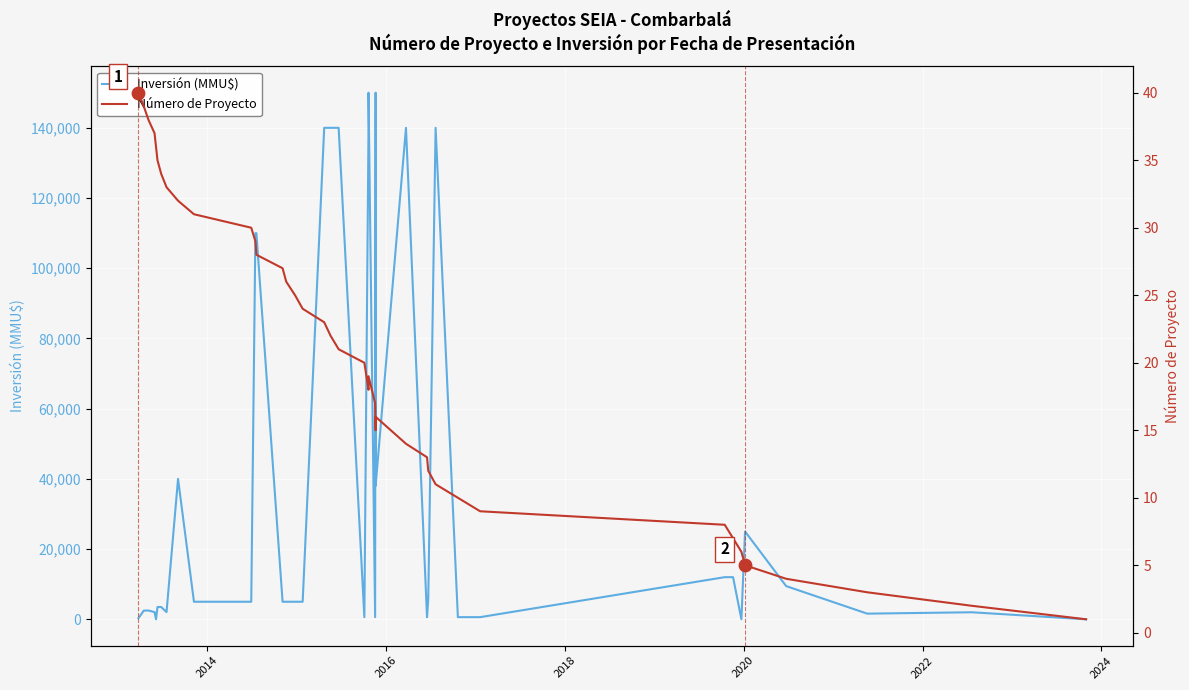

Which series contains the lowest Y value?

Inversión (MMU$)